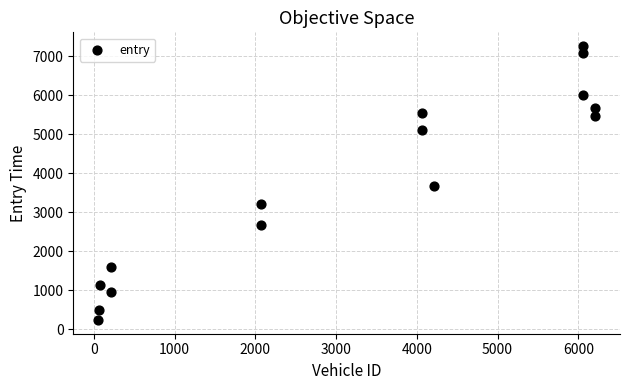

What is the range of X values (max minus min)?

6157.0